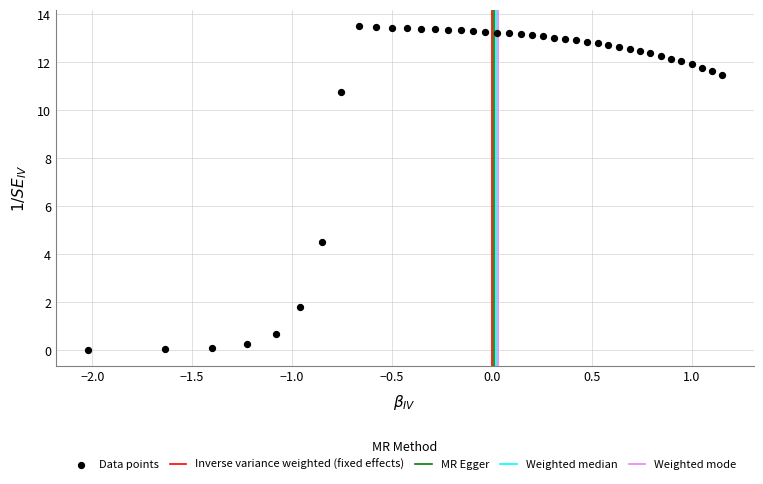

What Y value in the scatter plot is closest to 6?

4.5